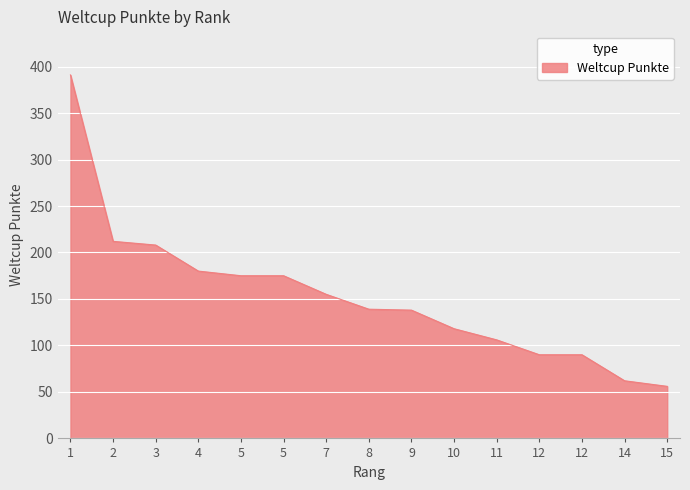

What is the approximate value at 12, to the nearest 10?

90